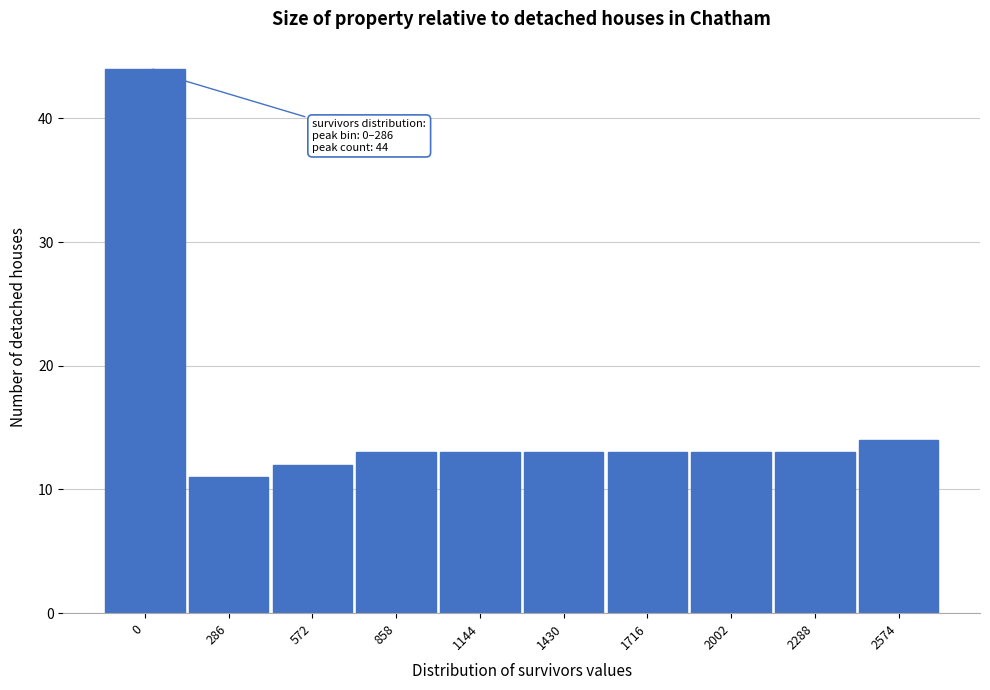

Reading left to right, transcribe all the data shown in this chart.

0=44	286=11	572=12	858=13	1144=13	1430=13	1716=13	2002=13	2288=13	2574=14